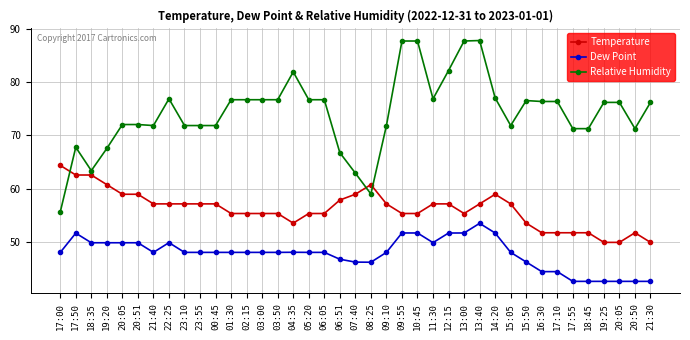

Reading left to right, extract all data points from this chart.

Temperature: 64.4	62.6	62.6	60.8	59.0	59.0	57.2	57.2	57.2	57.2	57.2	55.4	55.4	55.4	55.4	53.6	55.4	55.4	57.9	59.0	60.8	57.2	55.4	55.4	57.2	57.2	55.4	57.2	59.0	57.2	53.6	51.8	51.8	51.8	51.8	50.0	50.0	51.8	50.0
Dew Point: 48.1	51.7	49.9	49.9	49.9	49.9	48.1	50.0	48.1	48.1	48.1	48.1	48.1	48.1	48.1	48.1	48.1	48.1	46.9	46.3	46.3	48.1	51.8	51.8	50.0	51.8	51.8	53.6	51.8	48.1	46.3	44.5	44.5	42.7	42.7	42.7	42.7	42.7	42.7
Relative Humidity: 55.7	67.8	63.4	67.6	72.0	72.0	71.8	76.8	71.8	71.8	71.8	76.7	76.7	76.7	76.7	81.9	76.7	76.7	66.8	63.0	59.0	71.8	87.7	87.7	76.8	82.1	87.7	87.8	77.0	71.8	76.5	76.3	76.3	71.3	71.3	76.2	76.2	71.3	76.2